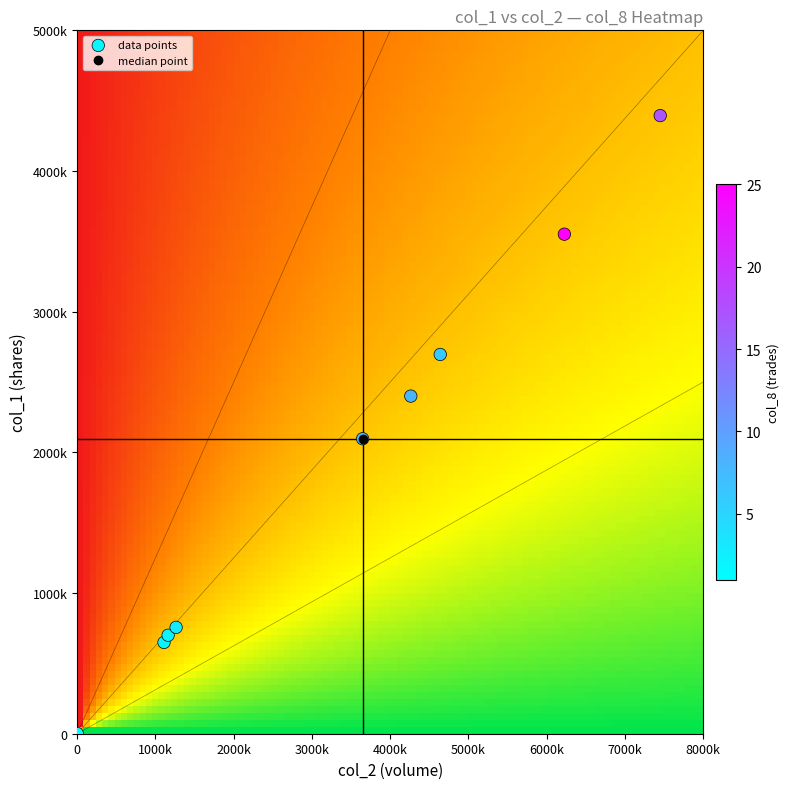

Reading right to left, list all the values displayed in this chart.

106/01/05: col_8=2	col_2=1109790	col_1=649000
106/01/09: col_8=8	col_2=3647310	col_1=2097000
106/01/10: col_8=17	col_2=7449820	col_1=4394000
106/01/11: col_8=6	col_2=4639110	col_1=2696000
106/01/12: col_8=8	col_2=4263000	col_1=2400000
106/01/13: col_8=25	col_2=6225340	col_1=3551000
106/01/17: col_8=1	col_2=1690	col_1=1000
106/01/19: col_8=2	col_2=1162000	col_1=700000
106/01/20: col_8=3	col_2=1264200	col_1=756000